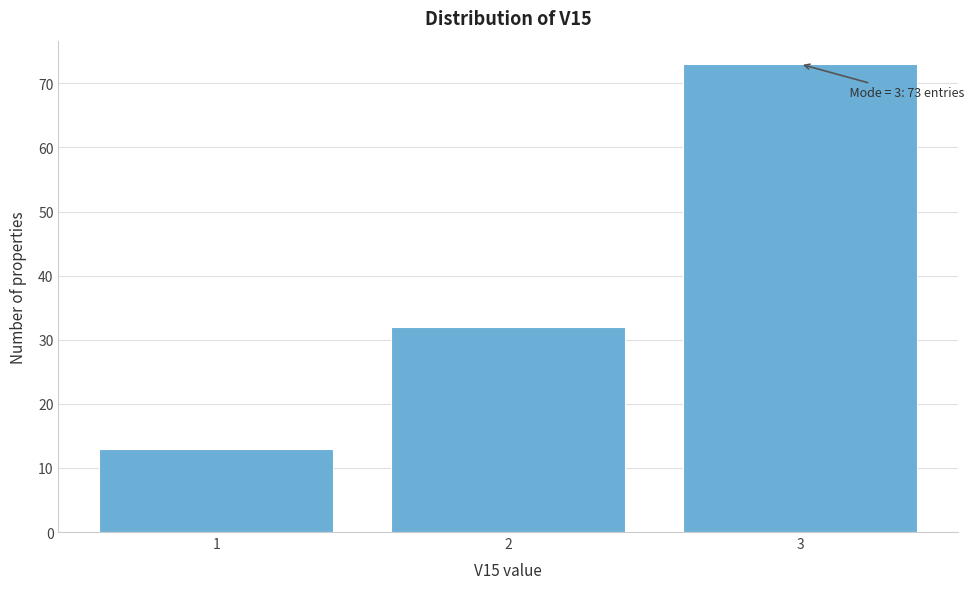

Reading right to left, what are all the values shown in this chart?

73	32	13